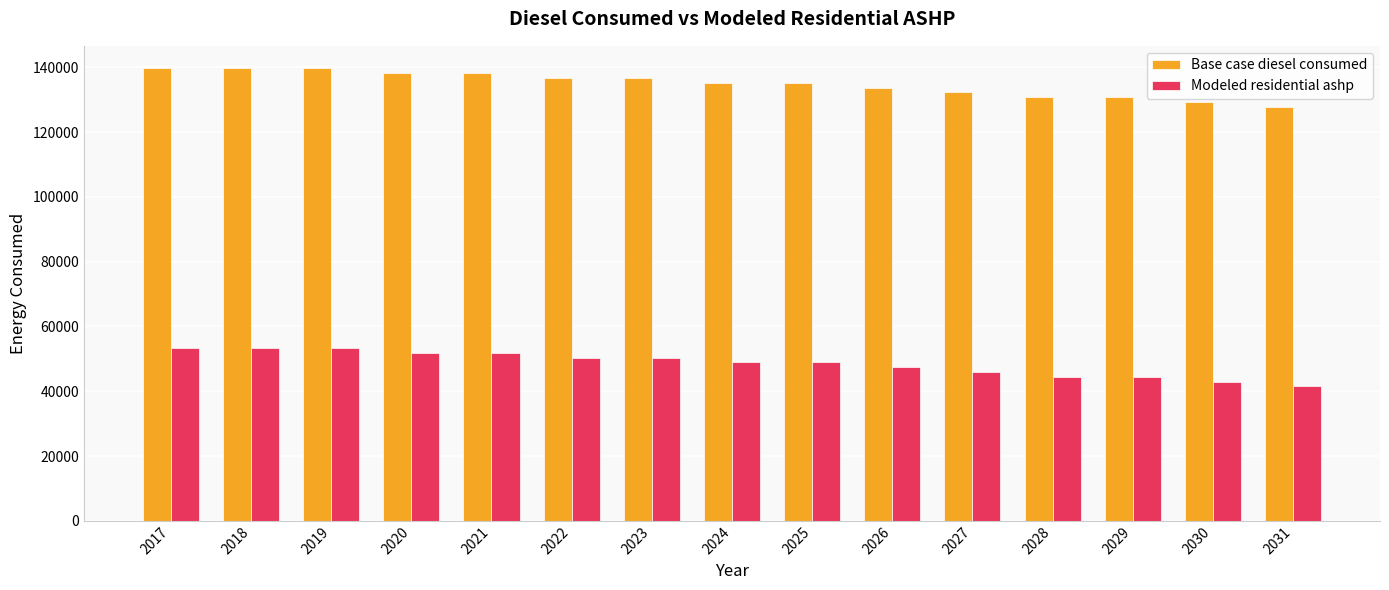

Does the chart contain any negative values?

No